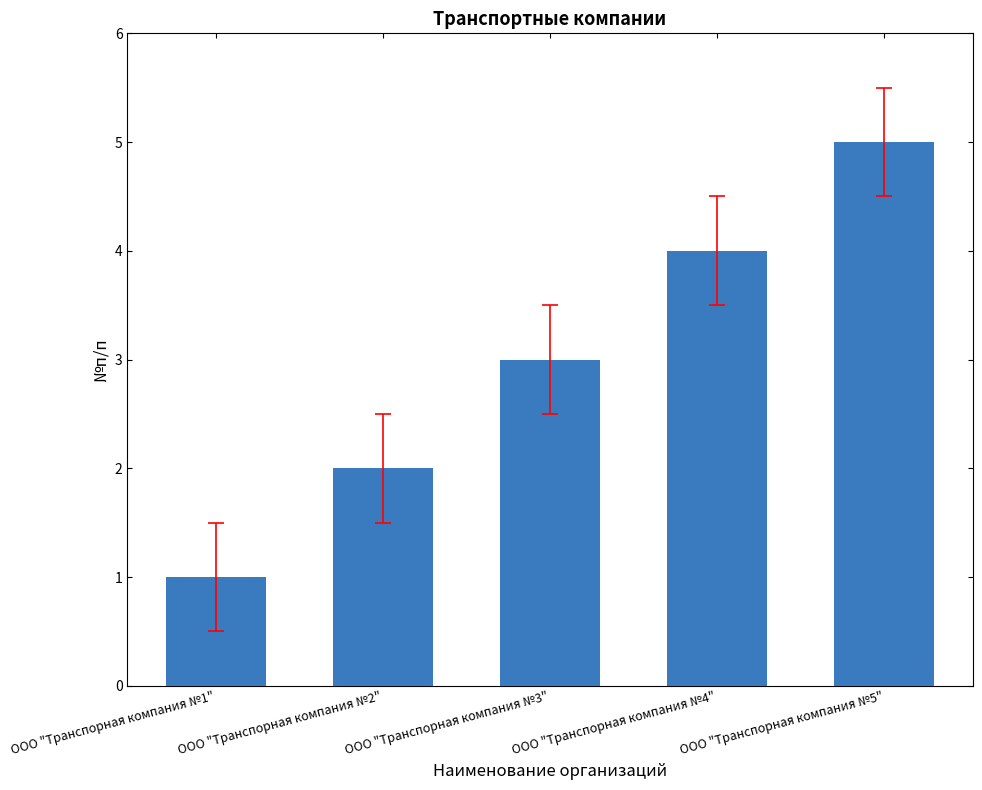

What position from the left is ООО "Транспорная компания №5"?

5